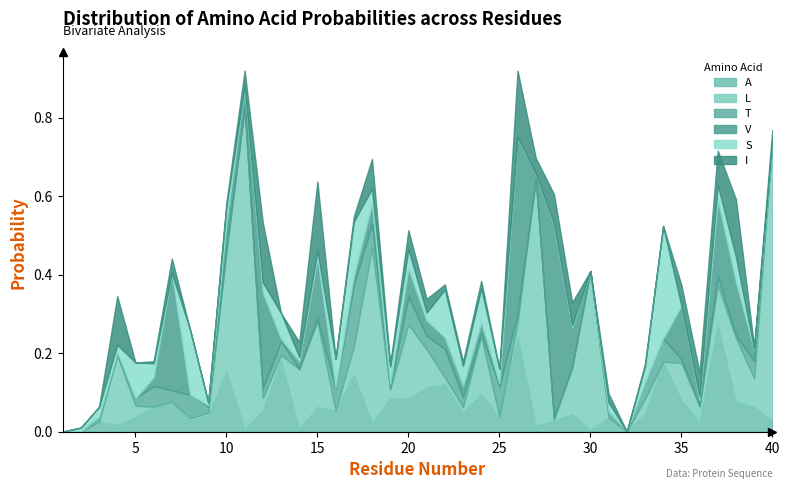

What is the value of the T point at the 18th from the left?

0.1